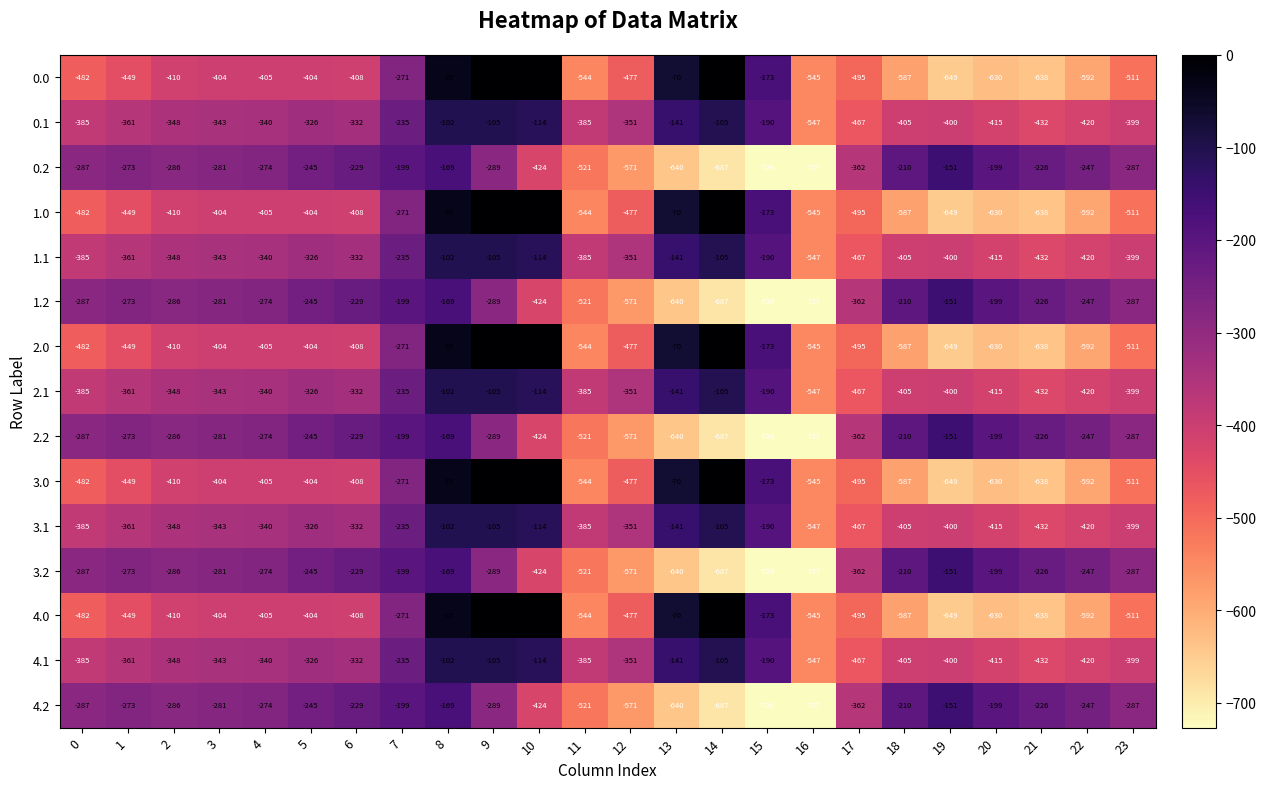

At which label is 4.2 closest to -439?

10